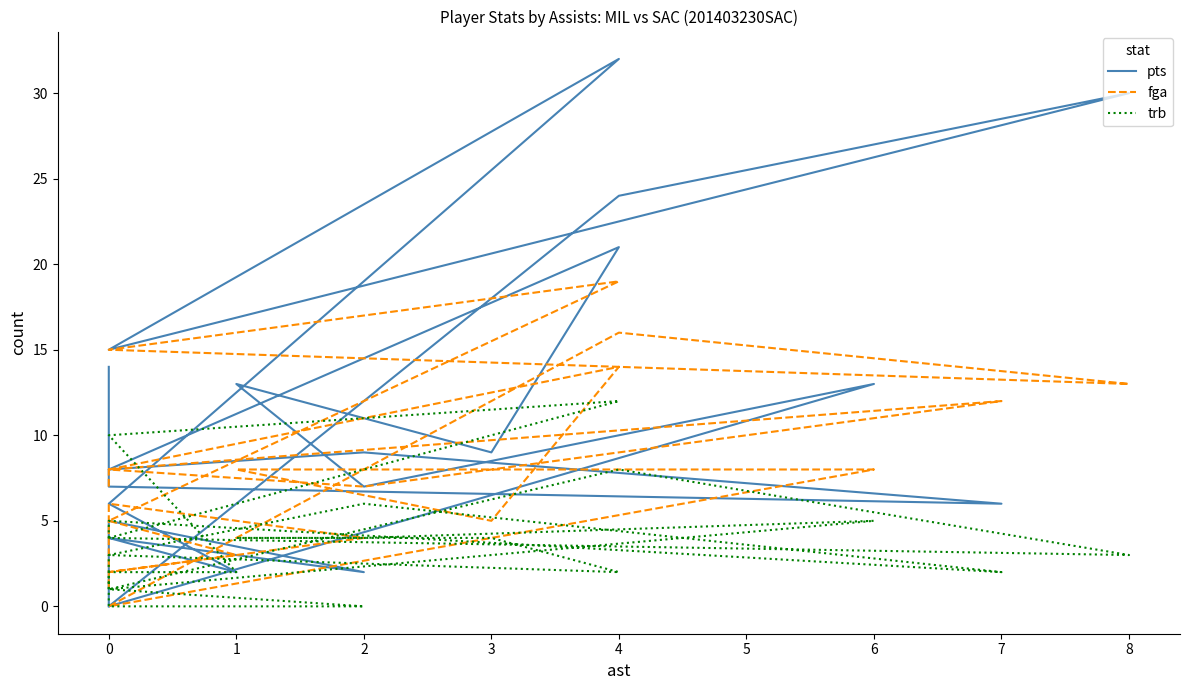

What are all the series names shown in the legend?

pts, fga, trb